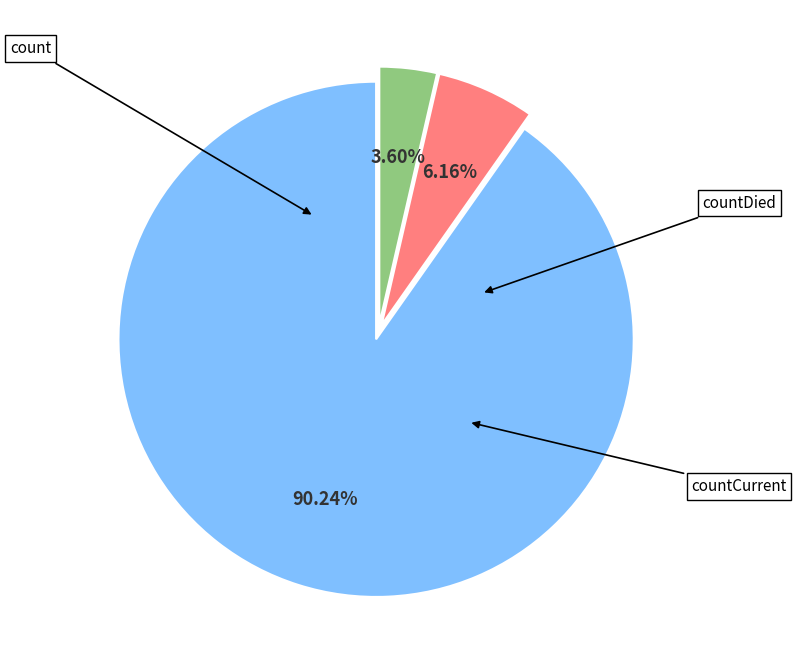

Rank the categories by value from lowest to highest.

countCurrent, countDied, count